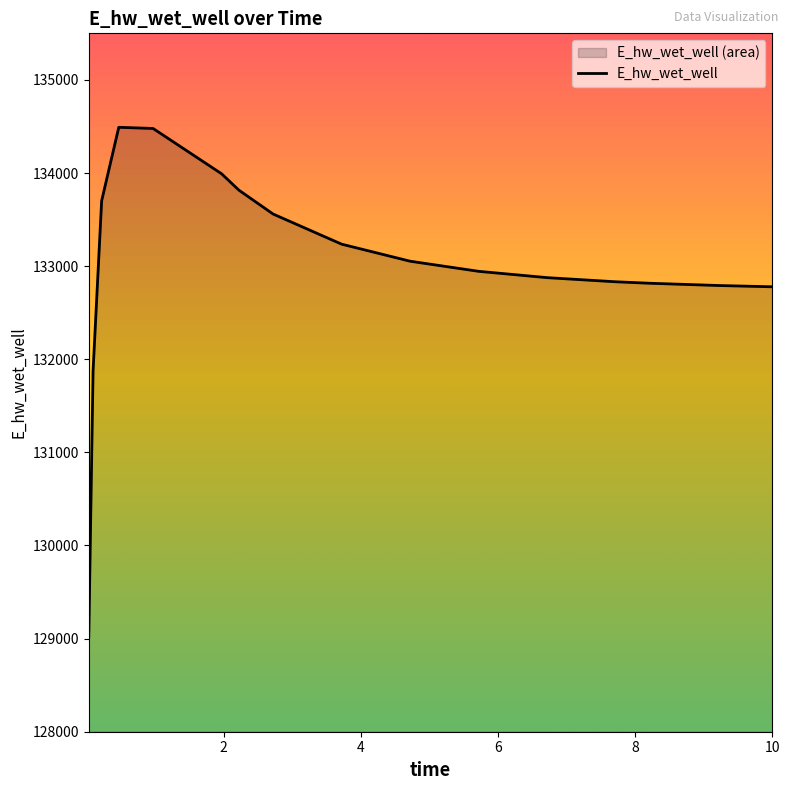

What is the greatest value displayed?

134490.9